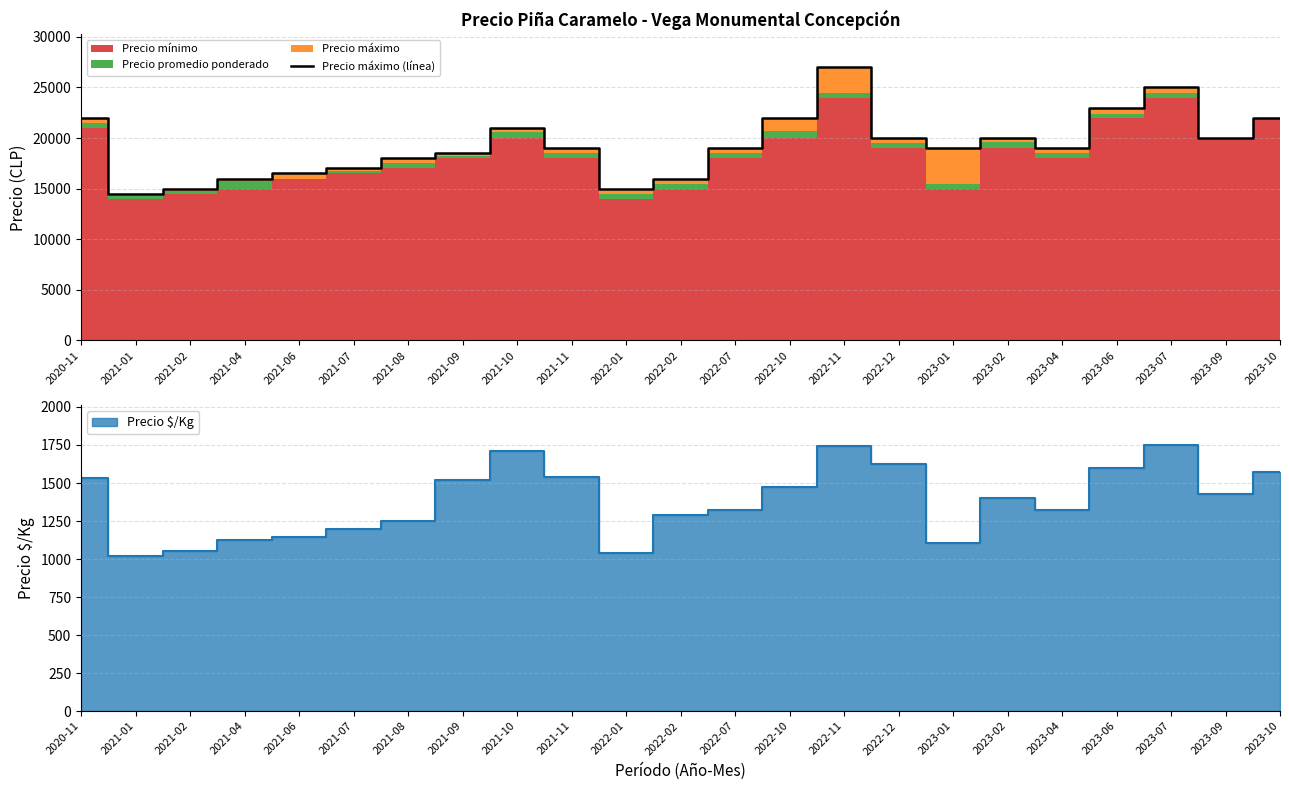

Rank the categories by value from highest to lowest.

2022-11, 2023-07, 2023-06, 2020-11, 2022-10, 2023-10, 2021-10, 2022-12, 2023-02, 2023-09, 2021-11, 2022-07, 2023-01, 2023-04, 2021-09, 2021-08, 2021-07, 2021-06, 2021-04, 2022-02, 2021-02, 2022-01, 2021-01